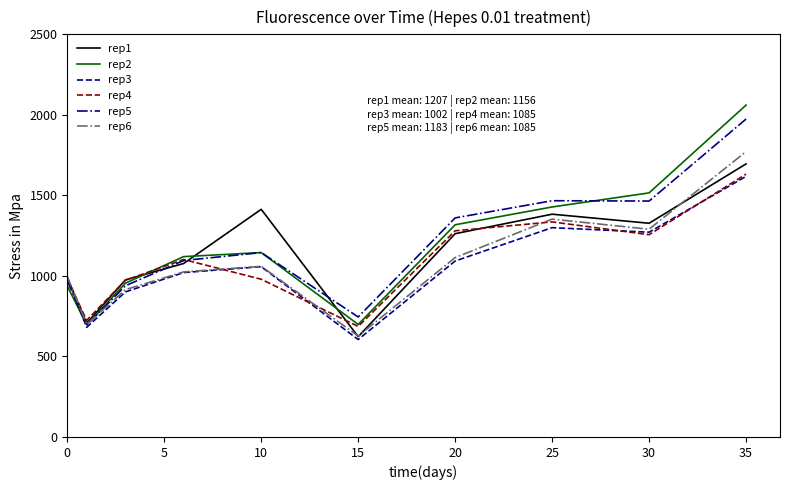

How many interior local valleys does the rep6 series have?

3